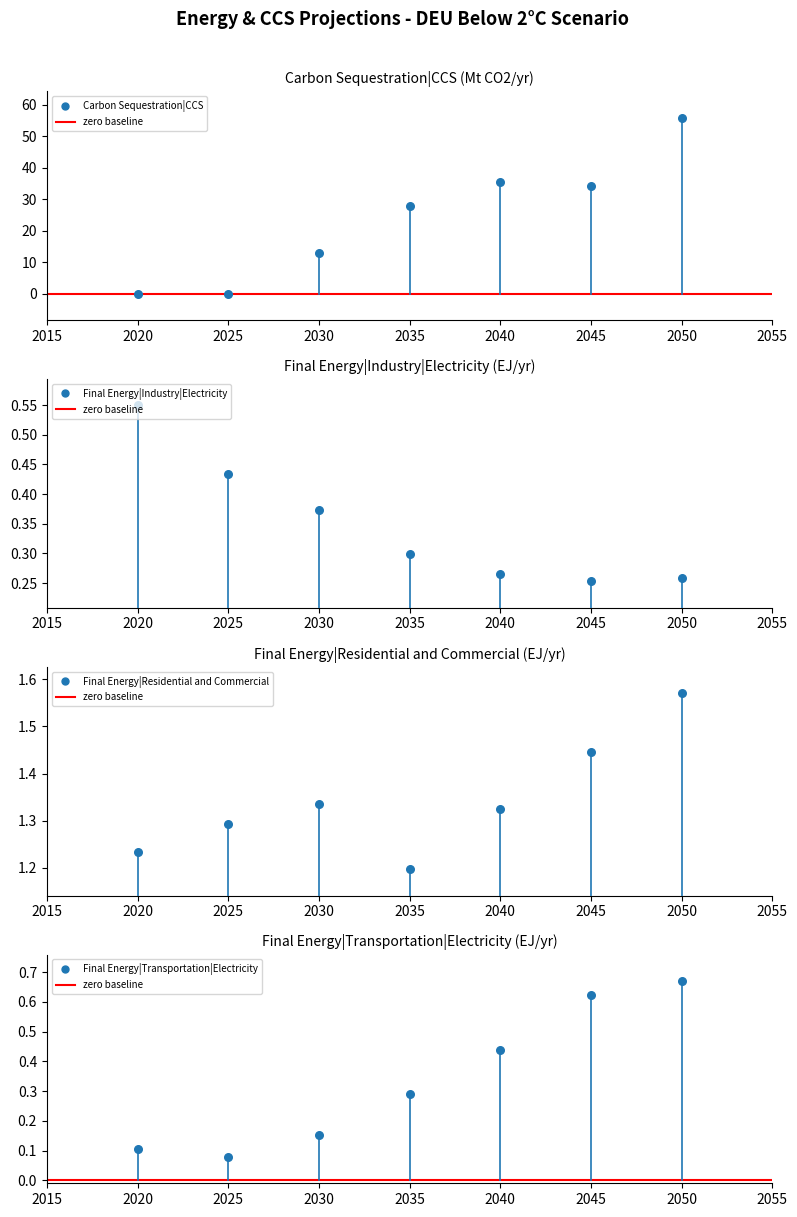

What is the total value across all series at 2035?

29.7